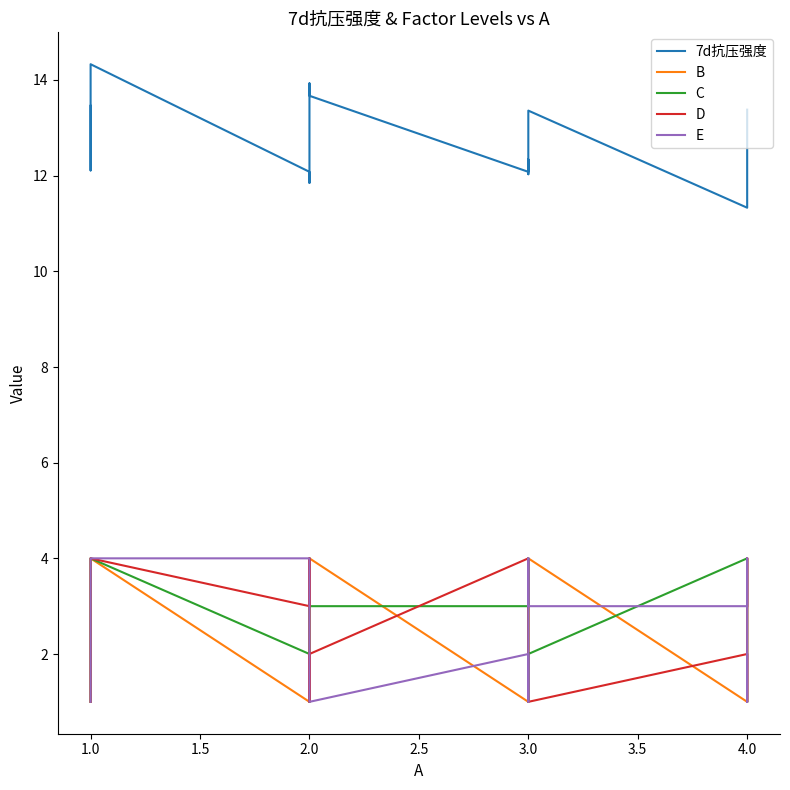

What is the difference between the maximum and minimum values in the B series?

3.0